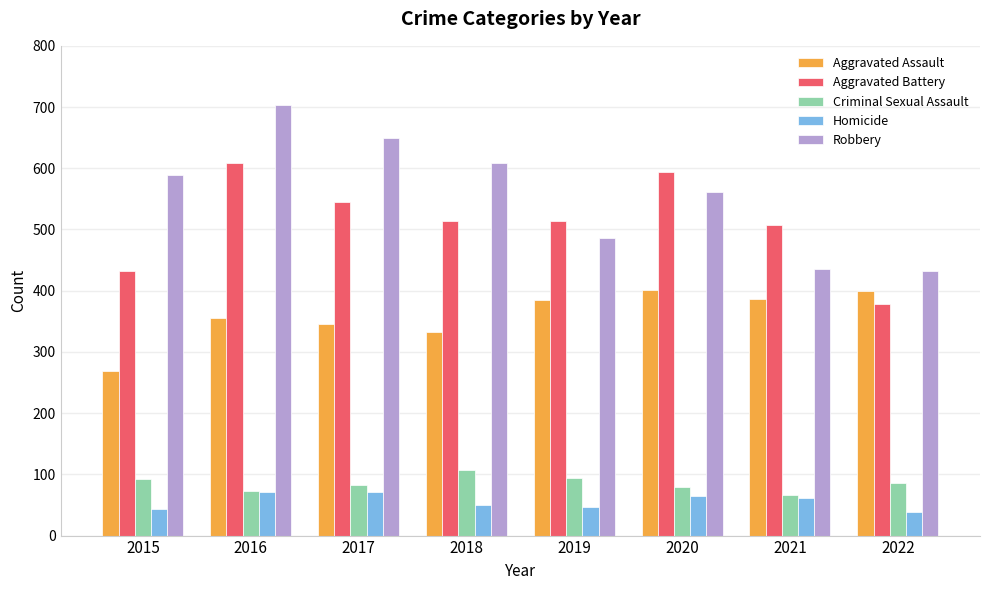

Read the Criminal Sexual Assault value at 2022, to the nearest 5.

85